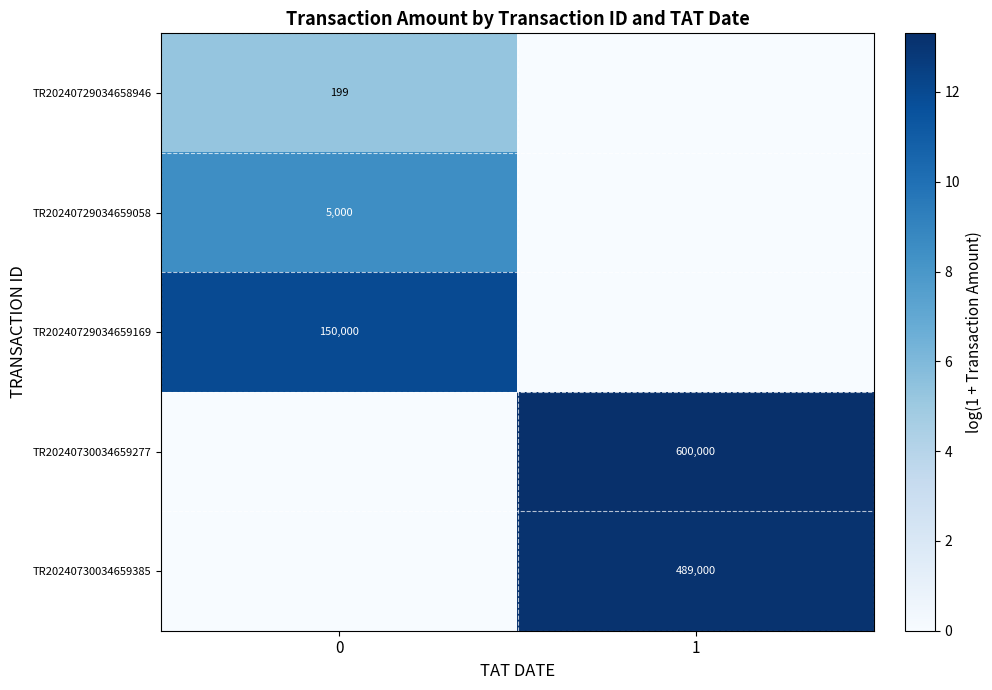

The value of TR20240730034659277 at 1 is 303880. True or false?

False